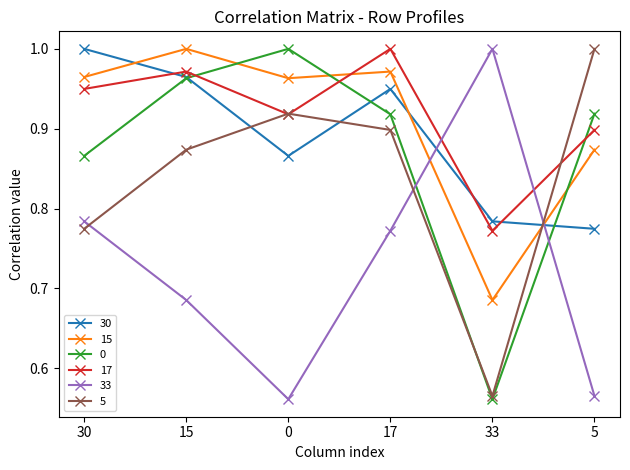

The value of 30 at 30 is 0.6. True or false?

False